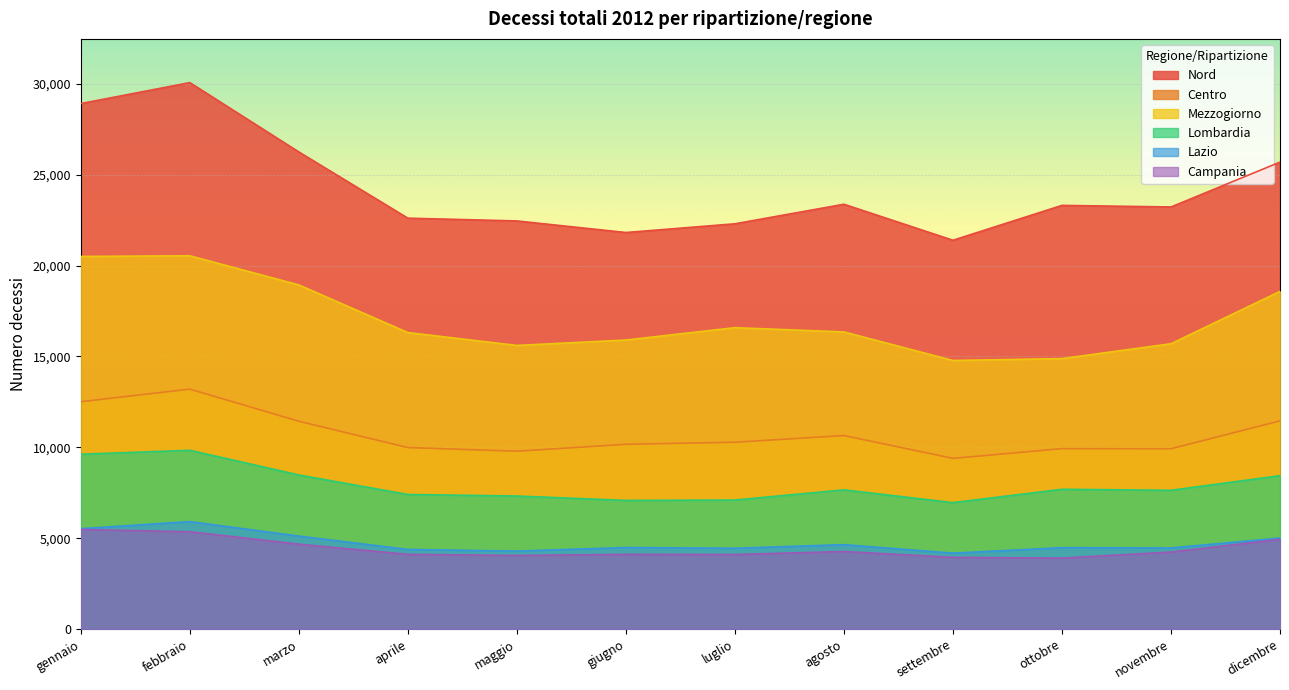

How many categories are shown in the chart?

12